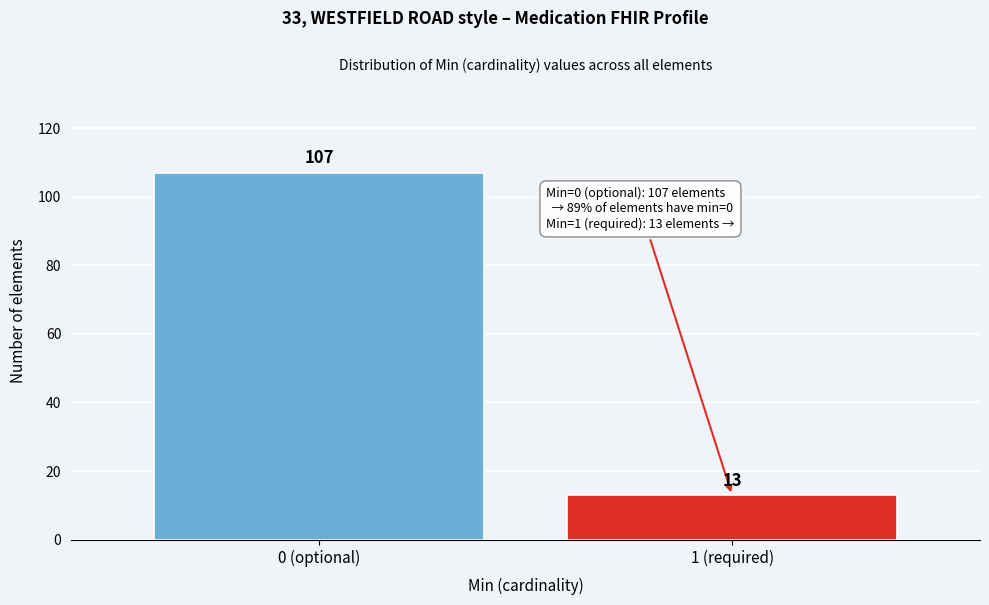

Reading left to right, extract all data points from this chart.

0 (optional)=107	1 (required)=13